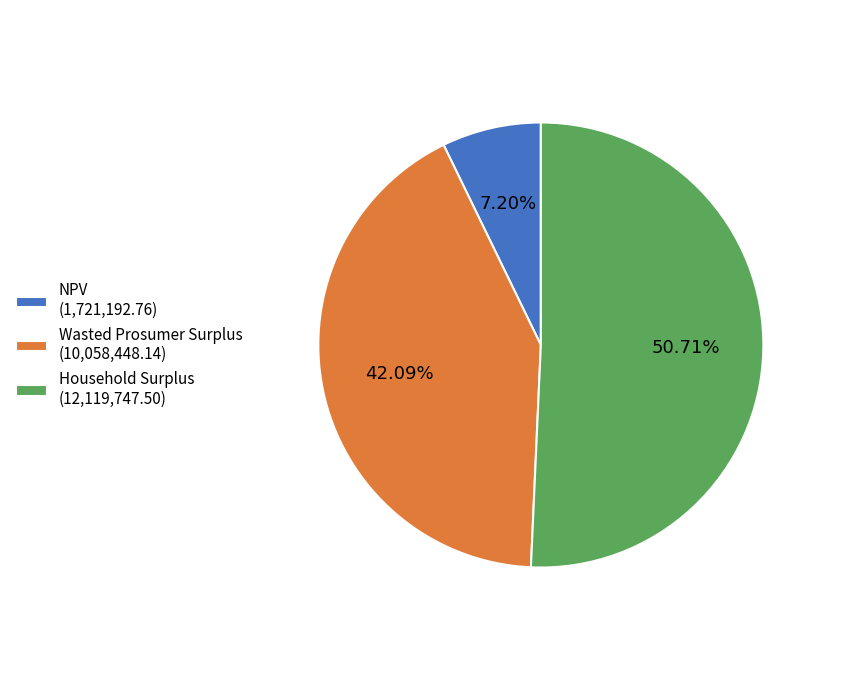

Rank the categories by value from highest to lowest.

Household Surplus, Wasted Prosumer Surplus, NPV